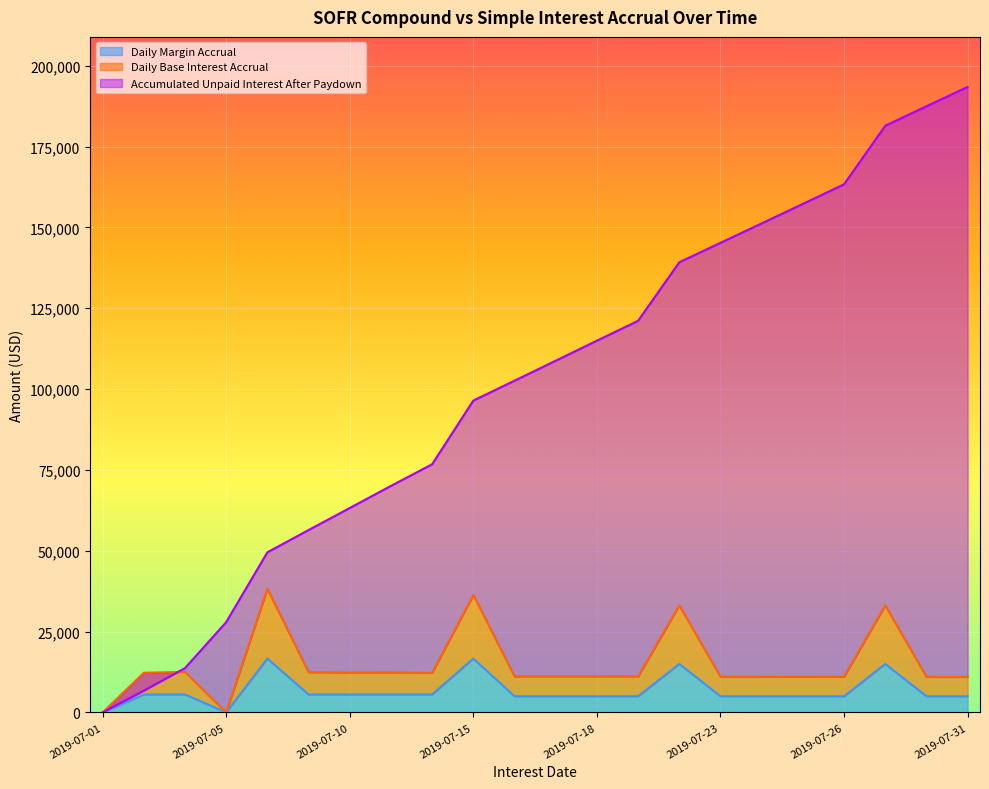

True or false: Accumulated Unpaid Interest After Paydown and Daily Base Interest Accrual cross at least once.

True